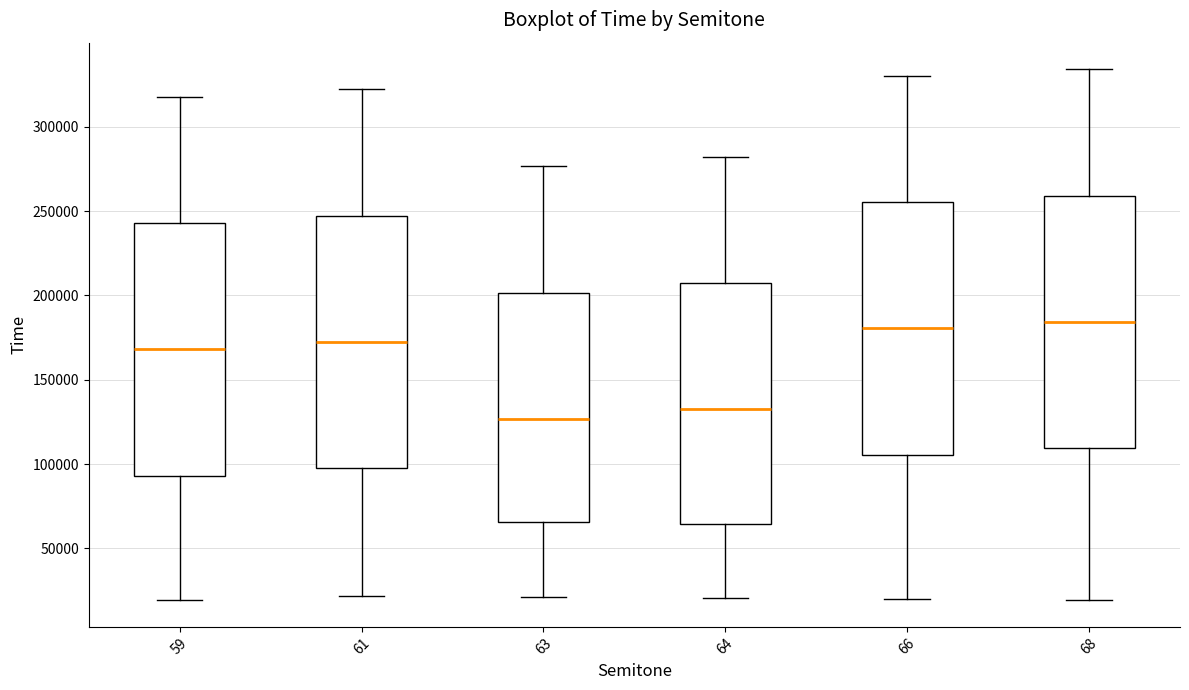

Where is the lower edge of the box at x = 63 on the y-axis? The values are not printed on the chart, so give them approximately, as read against the axis.

65000